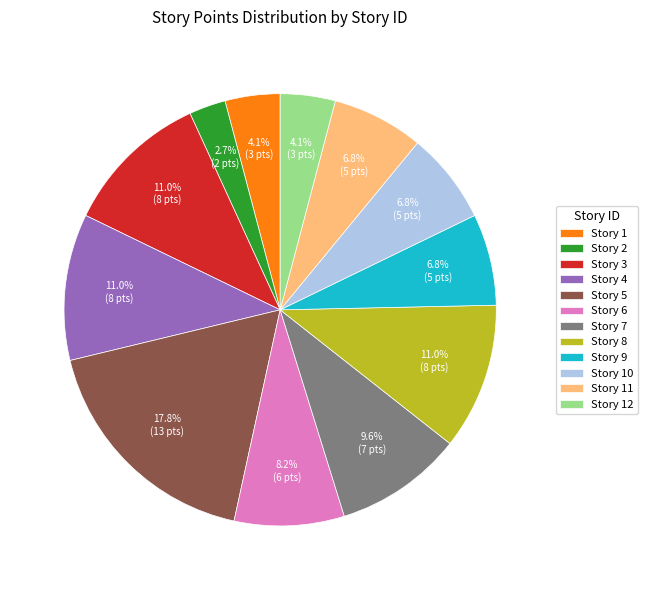

How many segments does this pie chart have?

12